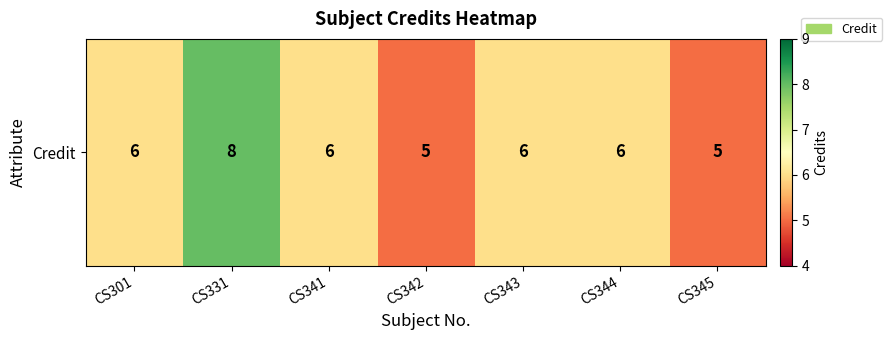

What is the maximum value shown in the chart?

8